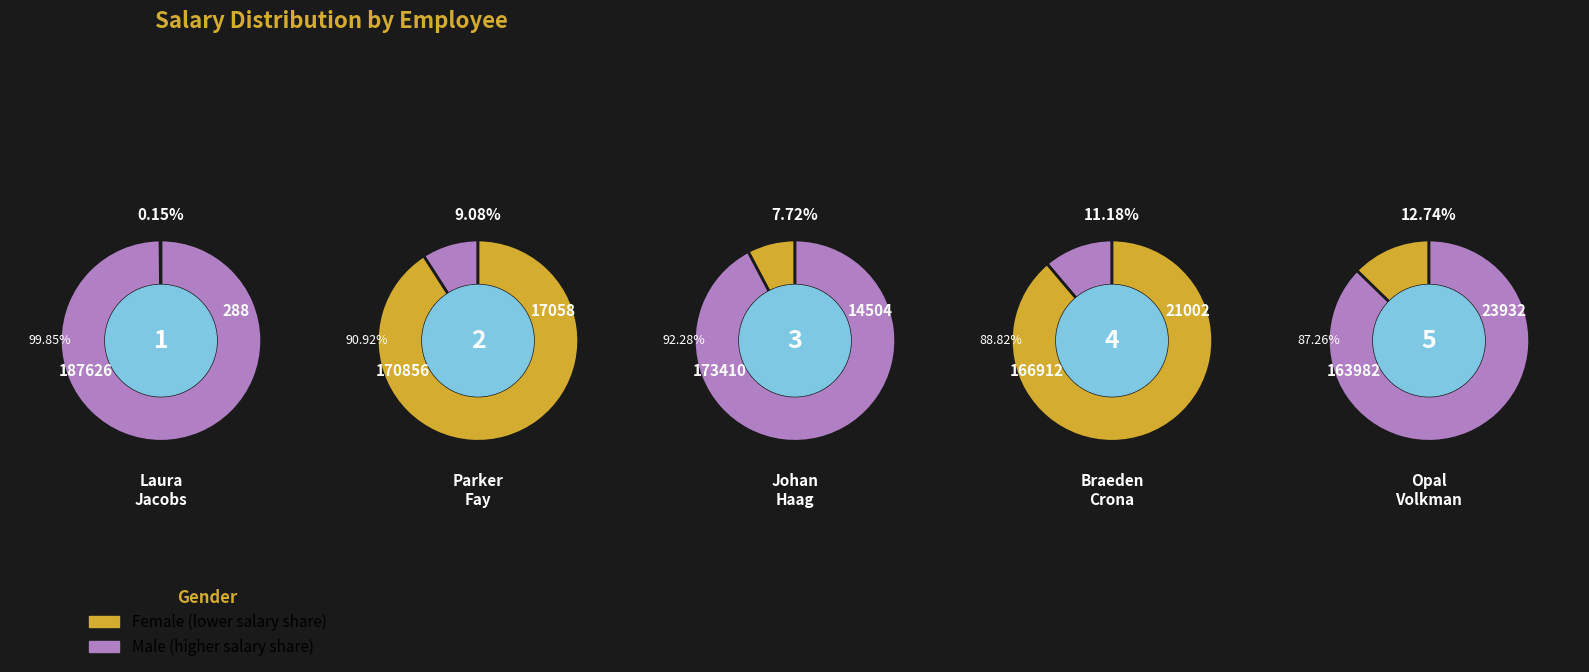

Does Opal
Volkman account for over 50% of the chart?

No